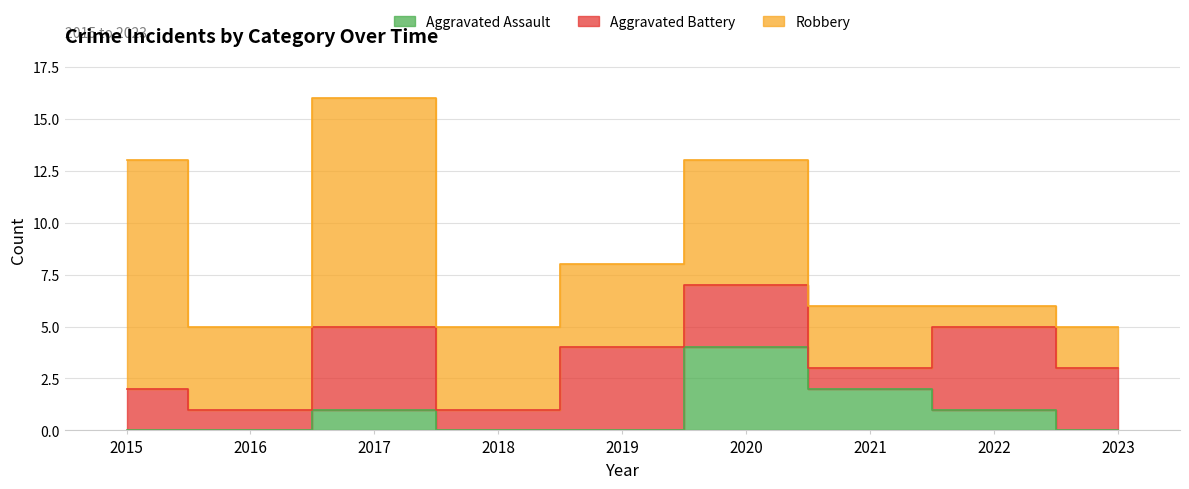

At which label does Robbery reach its minimum?

2022